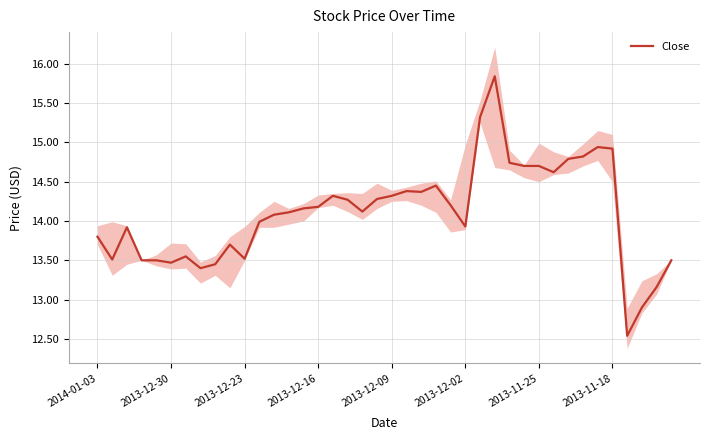

Is it true that the value at 31 is 14.6?

True